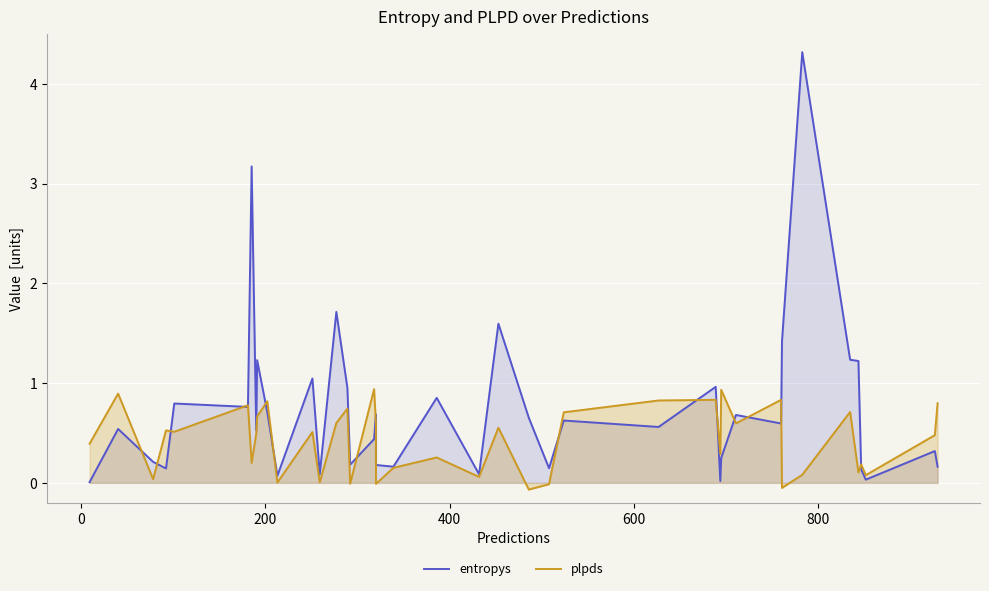

How many categories are shown in the chart?

40